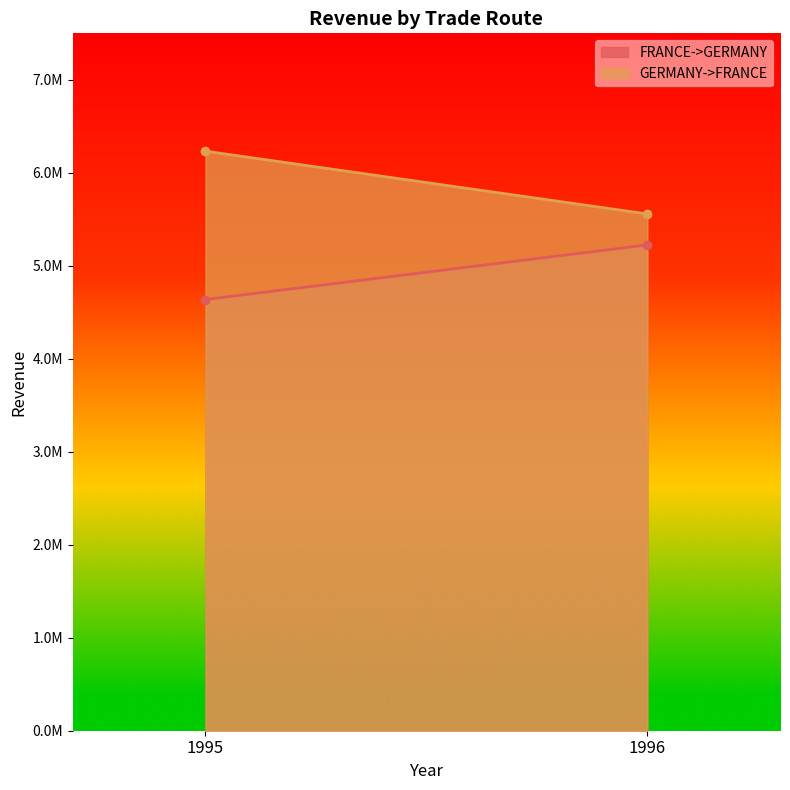

At which category does the chart reach its minimum across all series?

1995